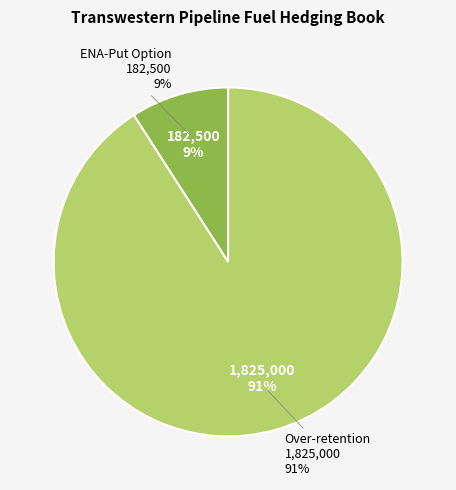

To the nearest percent, what is the average slice percentage?

50%